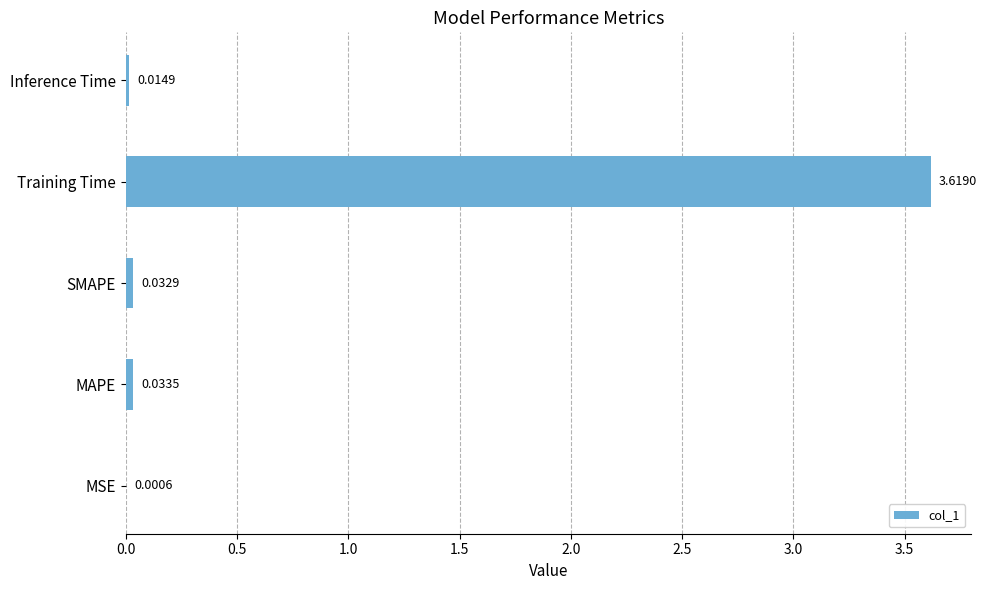

Which category has the highest value across all series?

Training Time